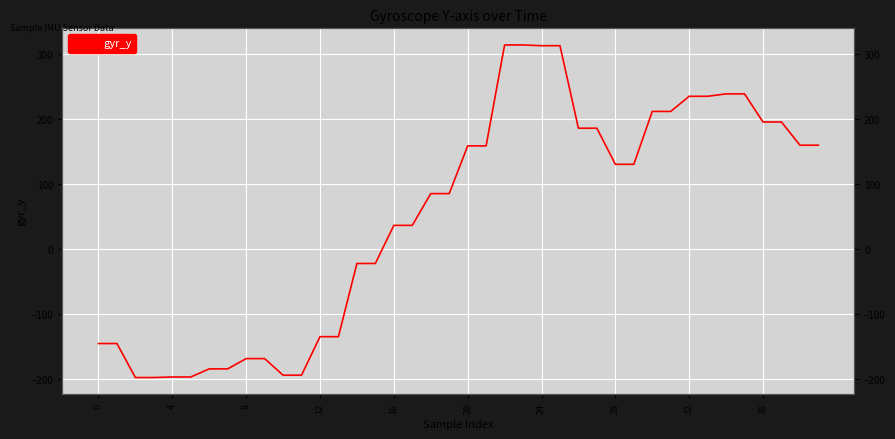

What is the sum of all values?

2033.6